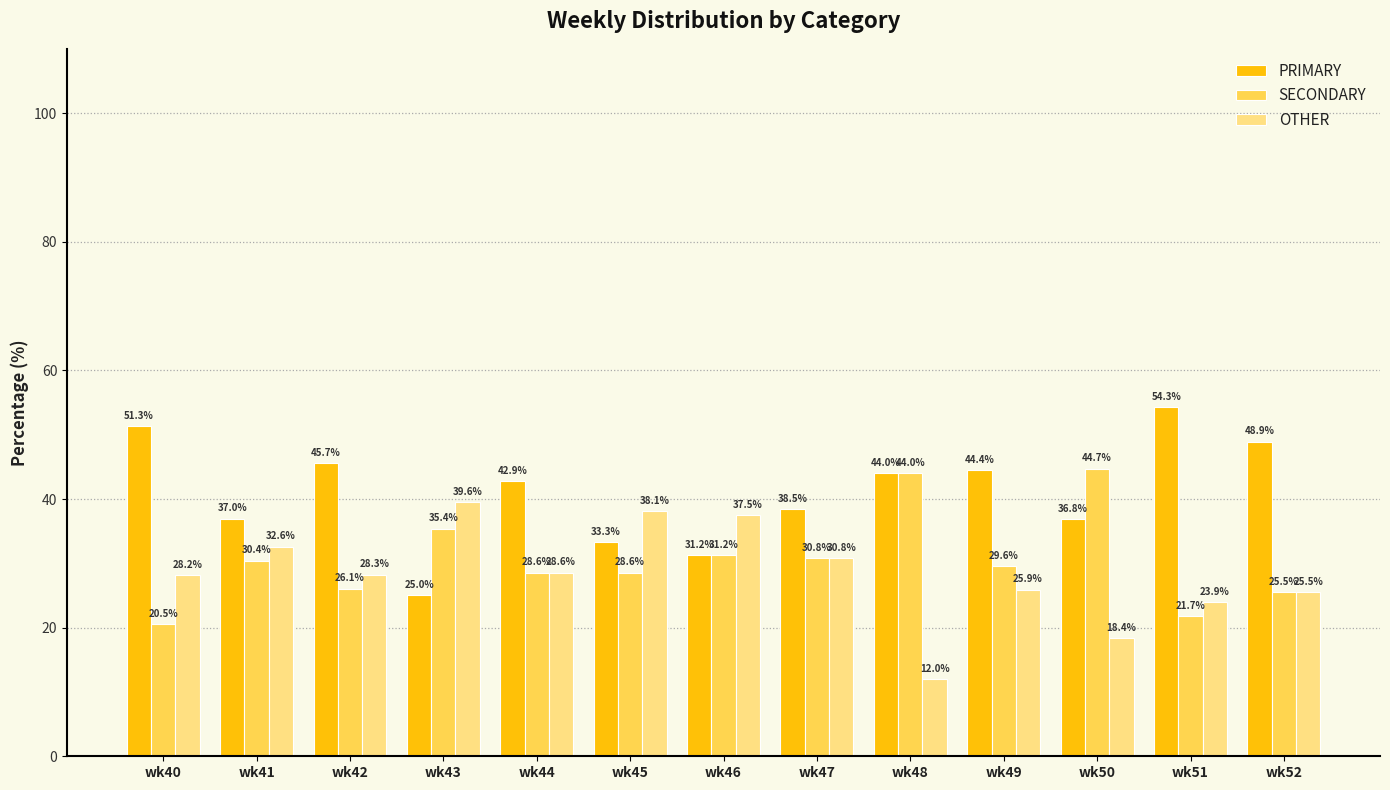

The OTHER series shows 19.8 at wk44. True or false?

False